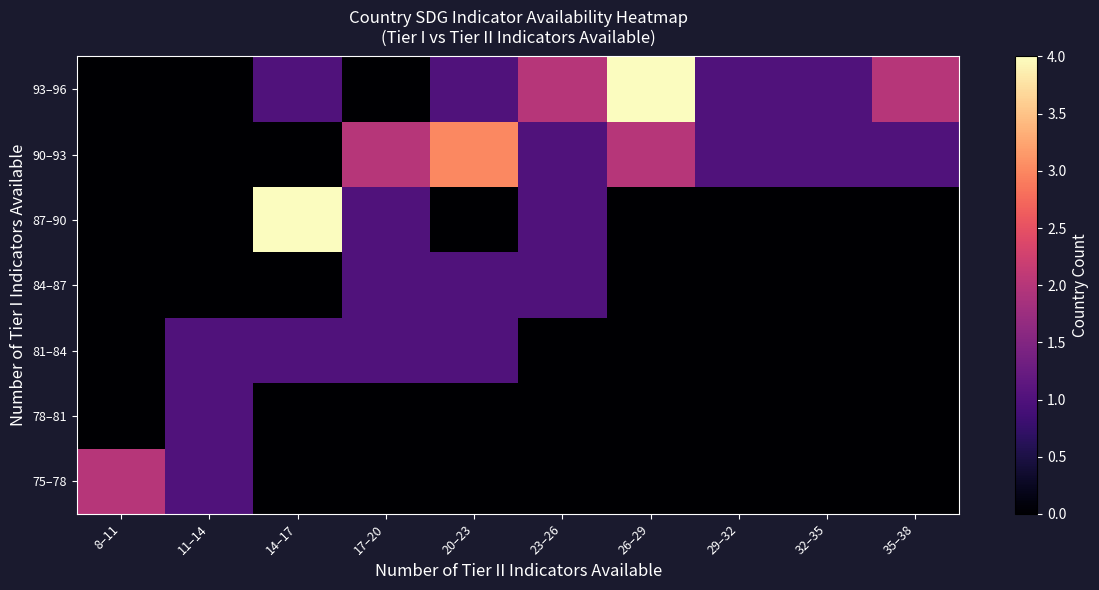

Reading right to left, list all the values displayed in this chart.

75–78: 35–38=0	32–35=0	29–32=0	26–29=0	23–26=0	20–23=0	17–20=0	14–17=0	11–14=1	8–11=2
78–81: 35–38=0	32–35=0	29–32=0	26–29=0	23–26=0	20–23=0	17–20=0	14–17=0	11–14=1	8–11=0
81–84: 35–38=0	32–35=0	29–32=0	26–29=0	23–26=0	20–23=1	17–20=1	14–17=1	11–14=1	8–11=0
84–87: 35–38=0	32–35=0	29–32=0	26–29=0	23–26=1	20–23=1	17–20=1	14–17=0	11–14=0	8–11=0
87–90: 35–38=0	32–35=0	29–32=0	26–29=0	23–26=1	20–23=0	17–20=1	14–17=4	11–14=0	8–11=0
90–93: 35–38=1	32–35=1	29–32=1	26–29=2	23–26=1	20–23=3	17–20=2	14–17=0	11–14=0	8–11=0
93–96: 35–38=2	32–35=1	29–32=1	26–29=4	23–26=2	20–23=1	17–20=0	14–17=1	11–14=0	8–11=0